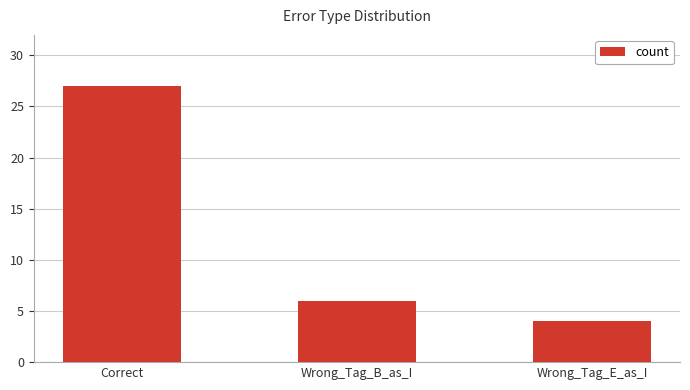

How many values are below 6?

1